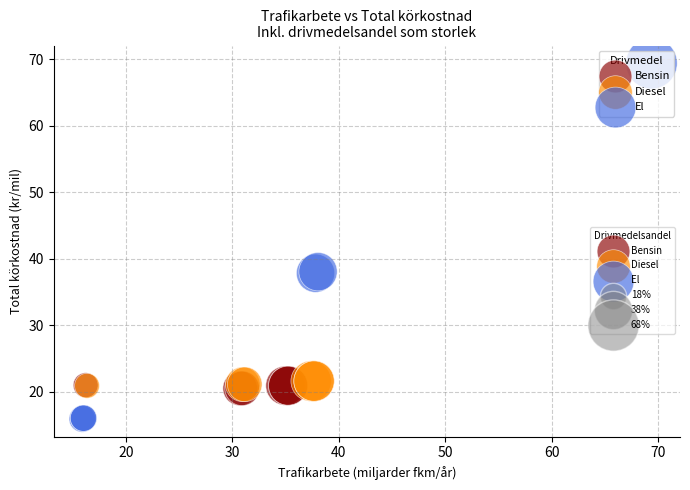

Which series reaches the maximum Y coordinate?

El